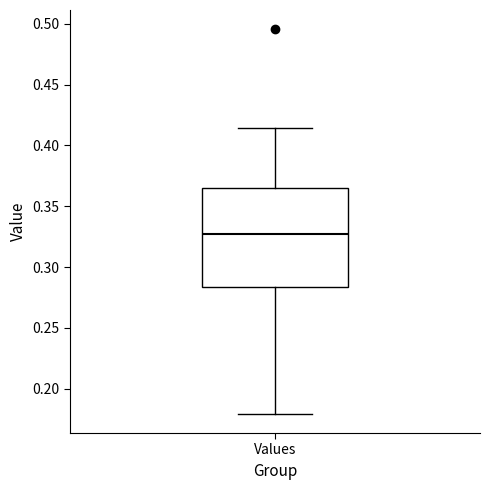

Where does the upper whisker of the box for Values end on the y-axis? The values are not printed on the chart, so give them approximately, as read against the axis.

0.415